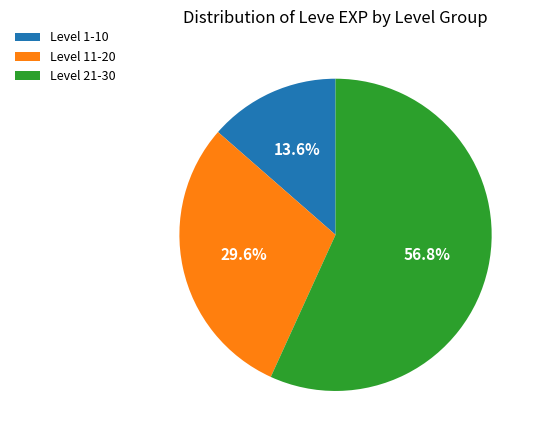

Rank the categories by value from highest to lowest.

Level 21-30, Level 11-20, Level 1-10